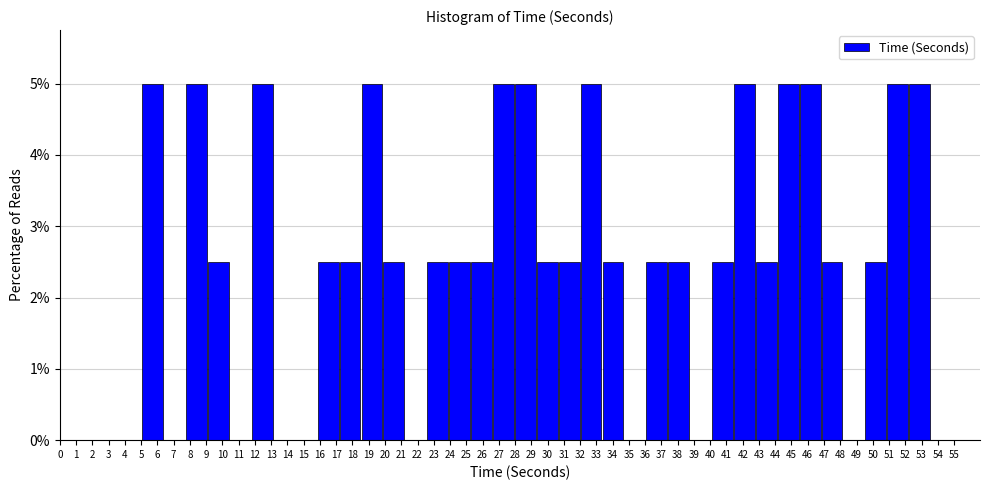

What is the height of the bar covering 29.3 to 30.7 on the x-axis? Neither the bar edges nor the heights are printed on the chart, so give them approximately, as read against the axes.

2.5